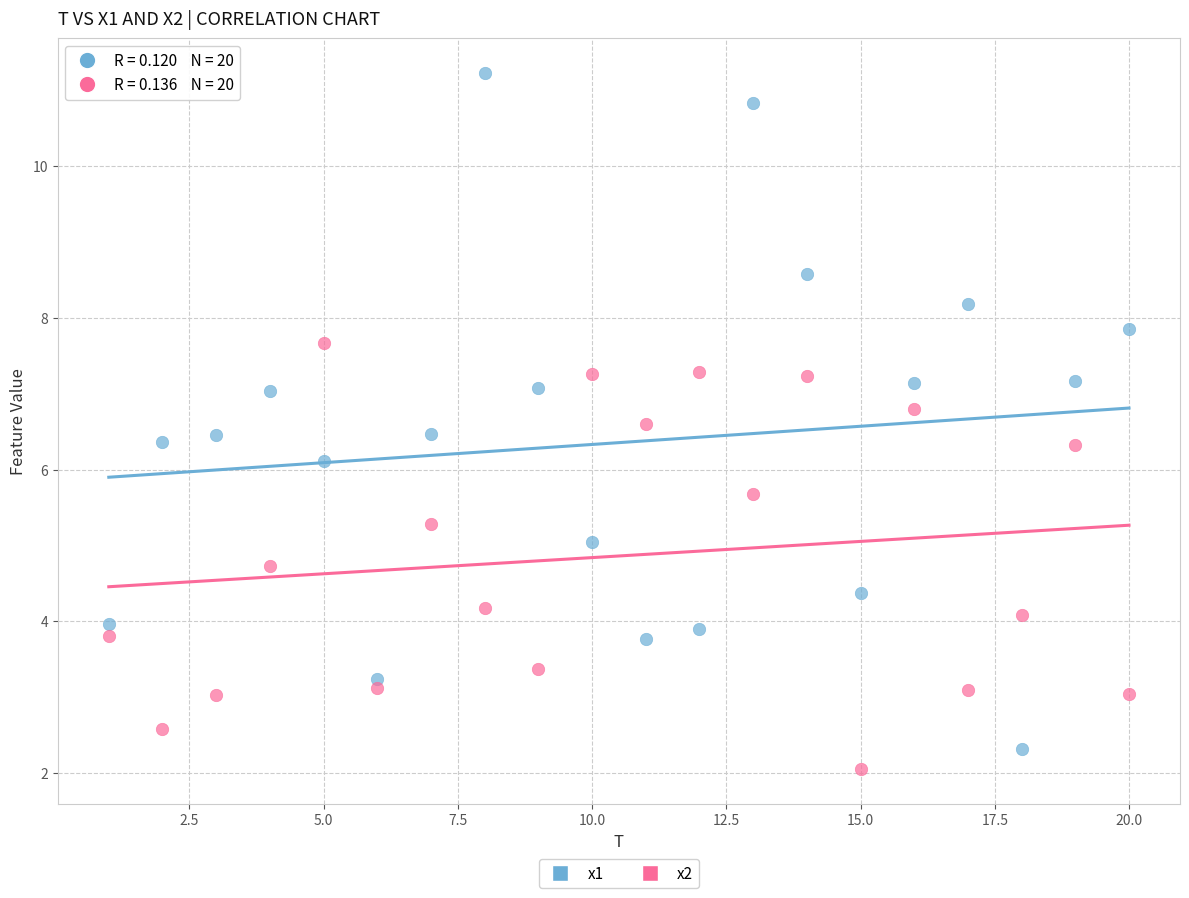

In the x1 series, what Y value is closest to 6?

6.1